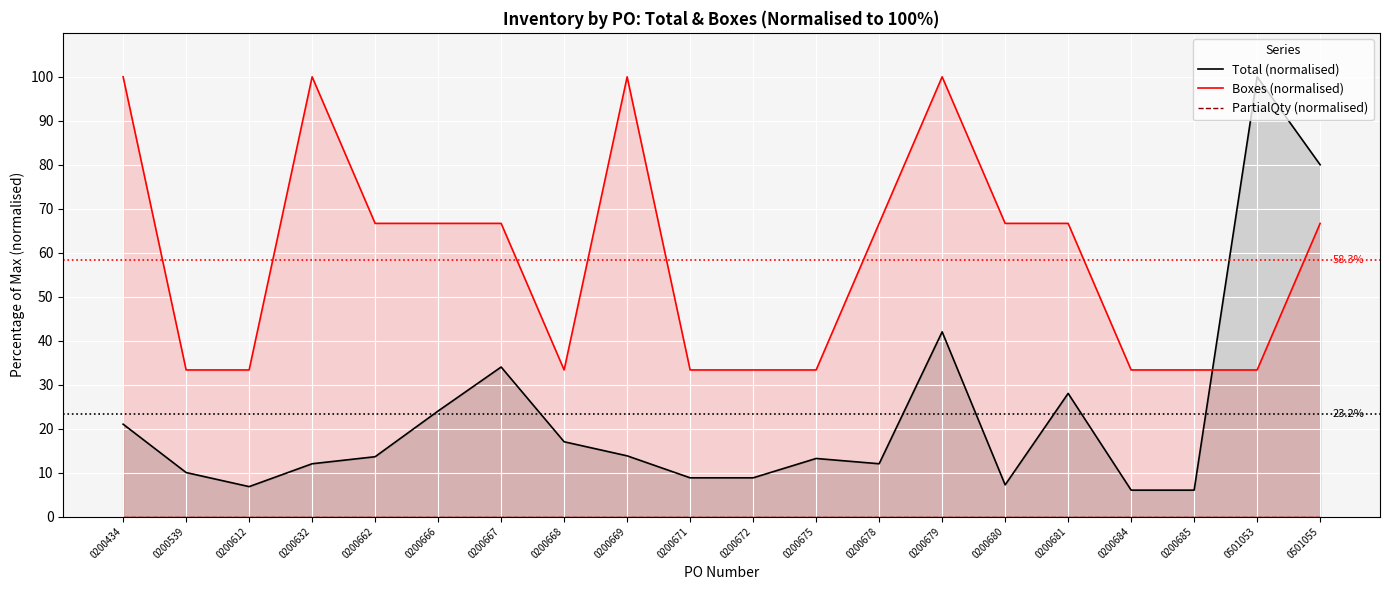

How many values in the Boxes (normalised) series exceed 66?

11